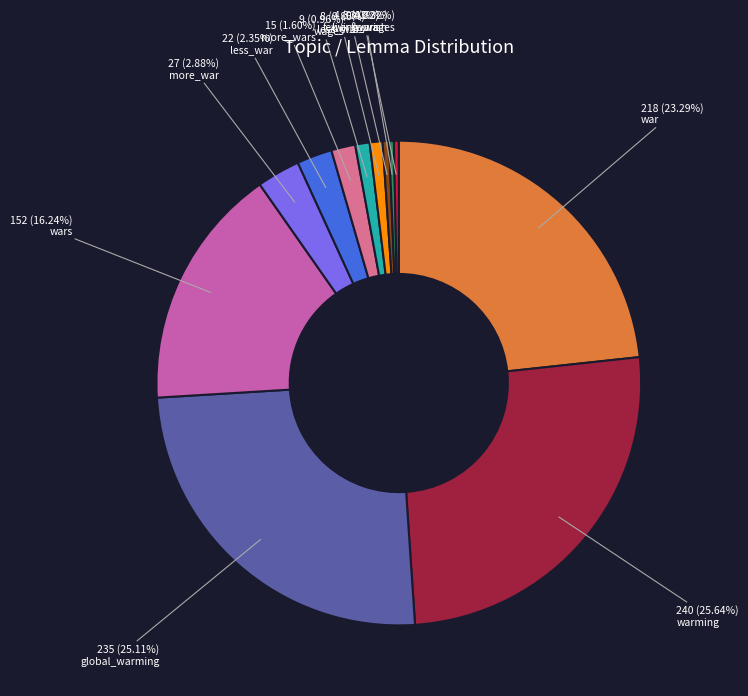

To the nearest percent, what is the average slice percentage?

8%